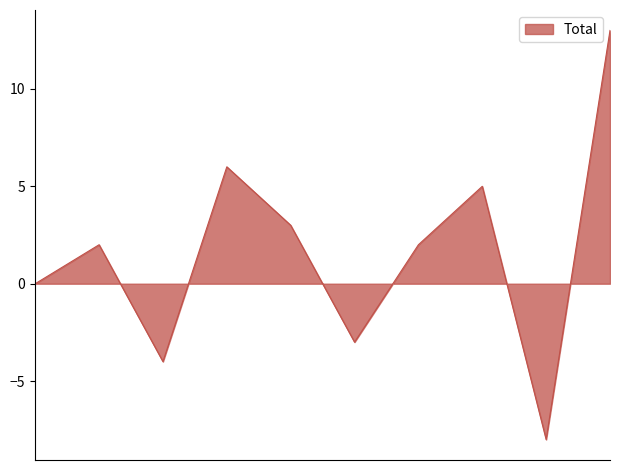

What is the smallest value displayed?

-8